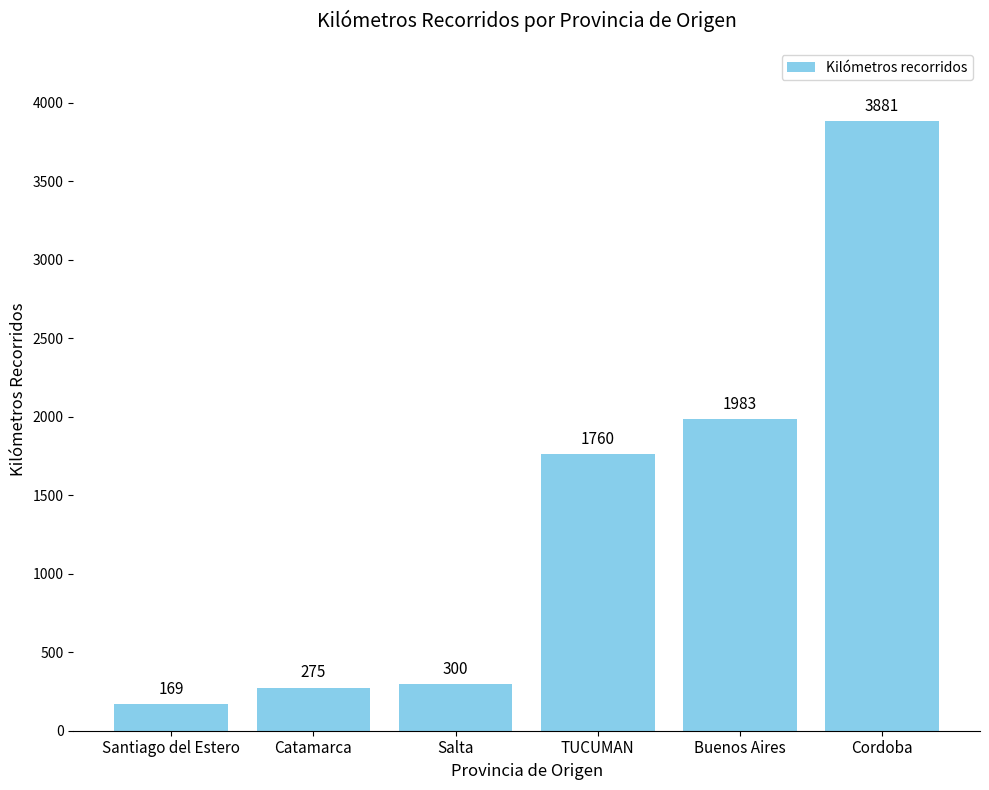

True or false: the data shows 169 at Santiago del Estero.

True